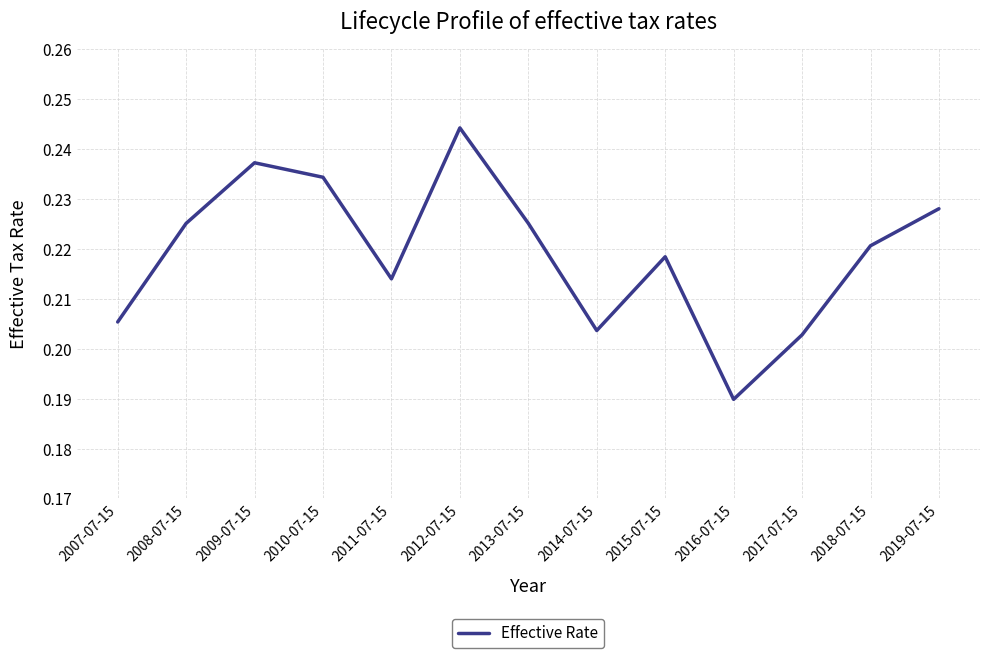

What is the sum of the values at 2016-07-15 and 2012-07-15?

0.4